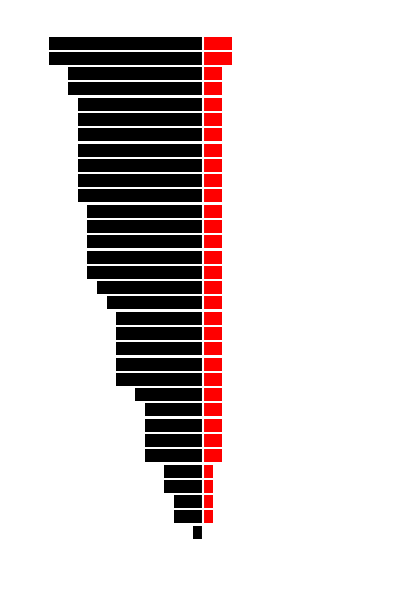

Are the bars horizontal?

Yes